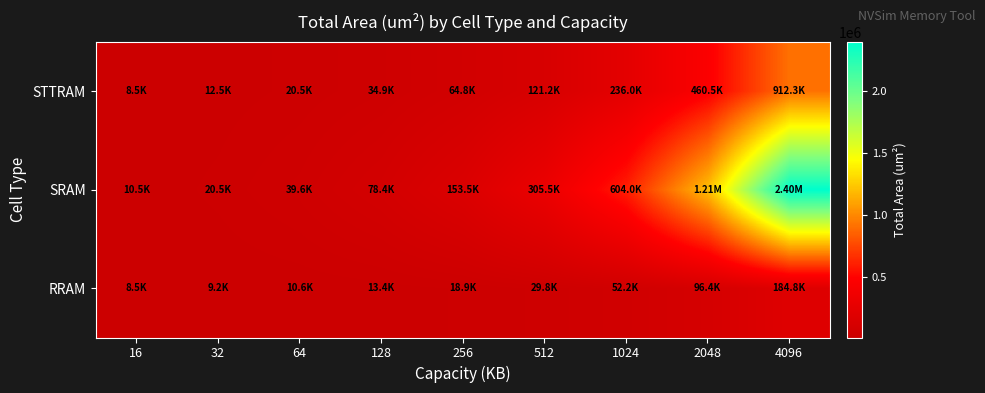

What is the difference between the highest and lowest values at 32?

11318.9